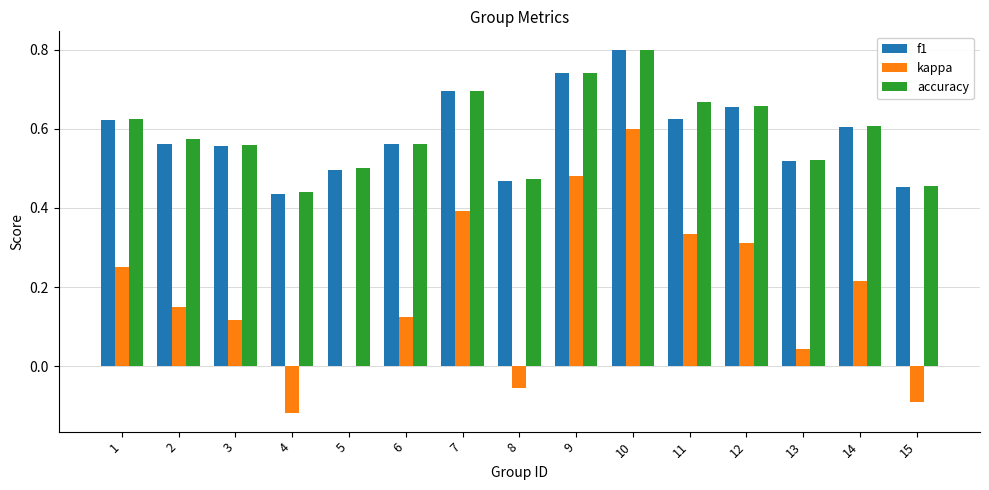

Which category has the highest value in the f1 series?

10